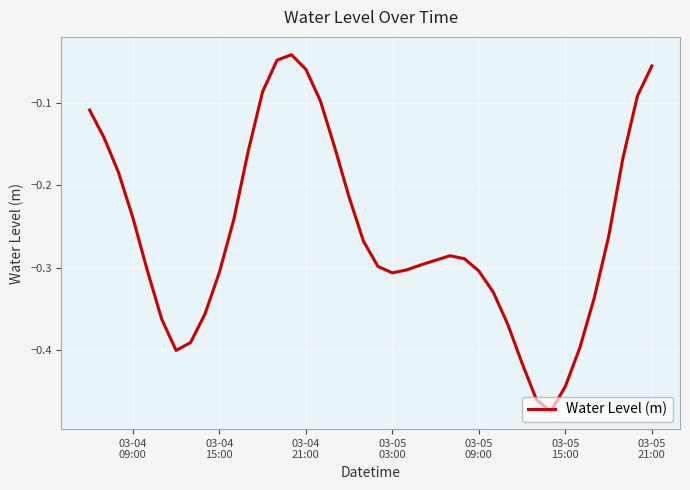

What is the difference between the maximum and minimum values?

0.4